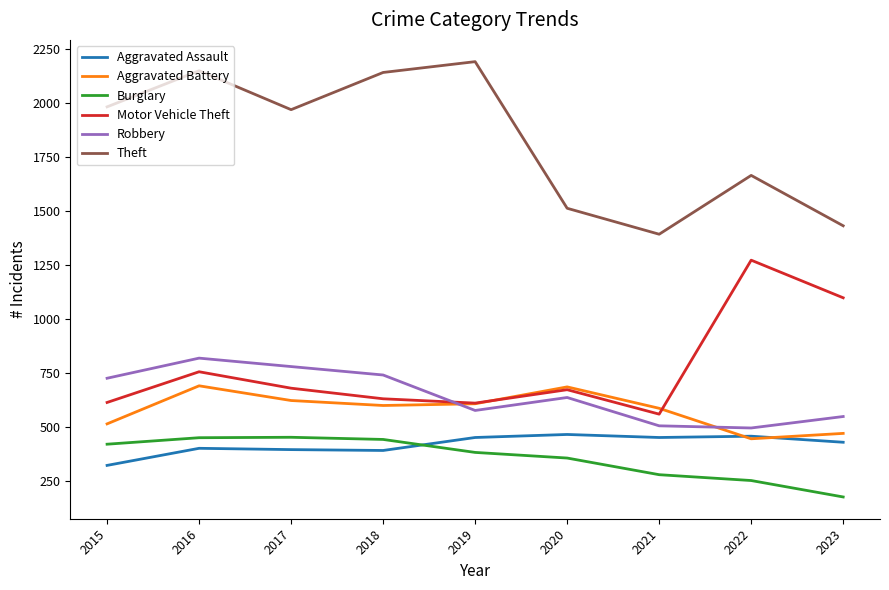

How many distinct data groups are displayed?

6